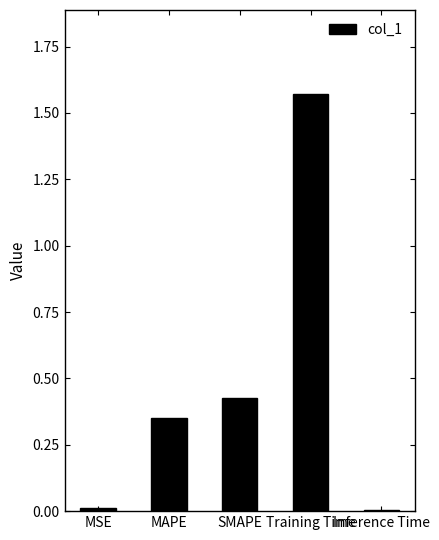

Which has a higher value, MSE or MAPE?

MAPE